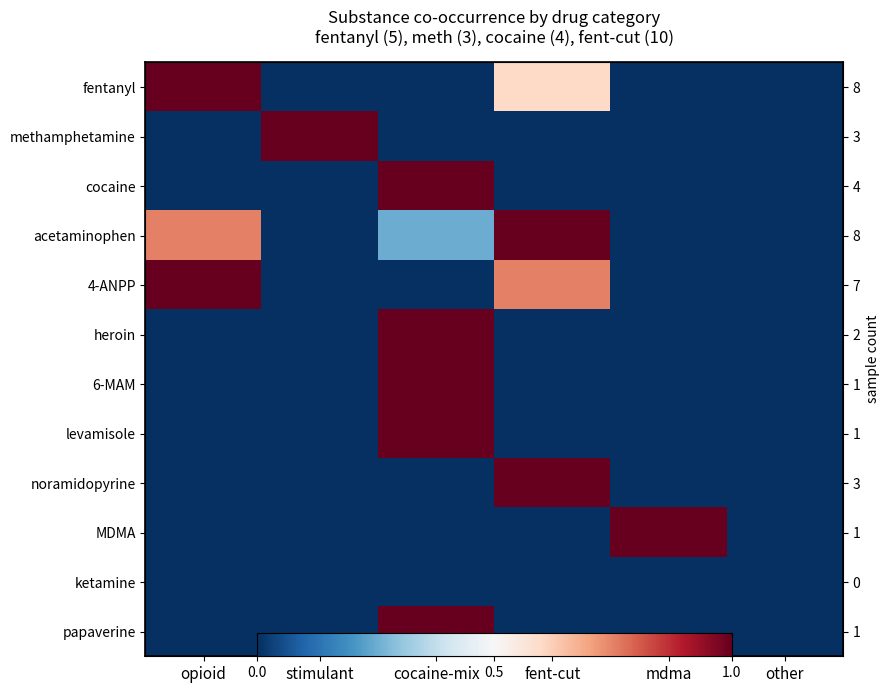

What is the sum of all heroin values?

1.0